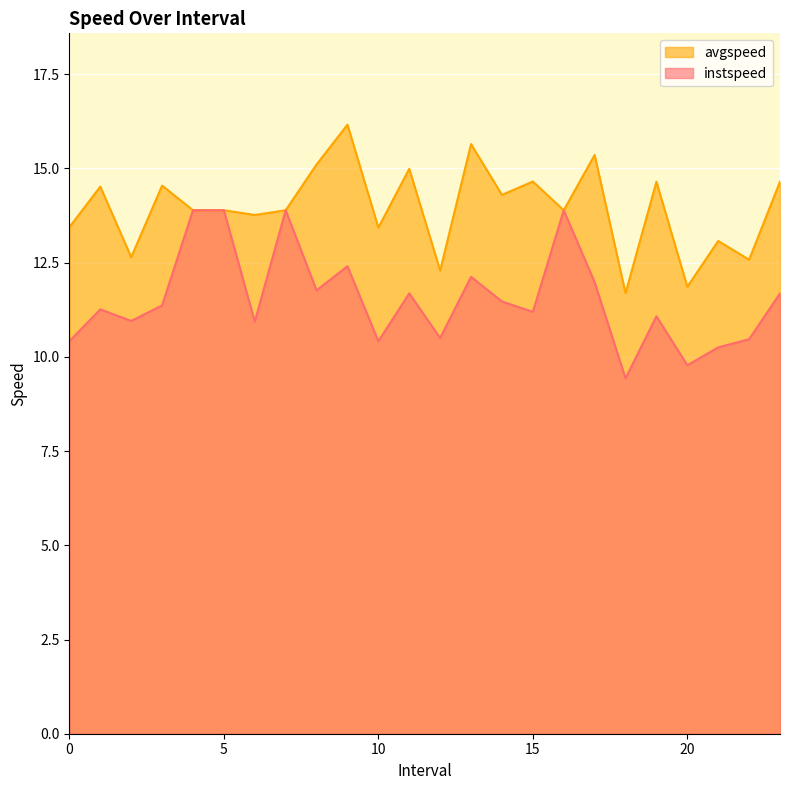

What is the label of the 7th point from the left?

6.0